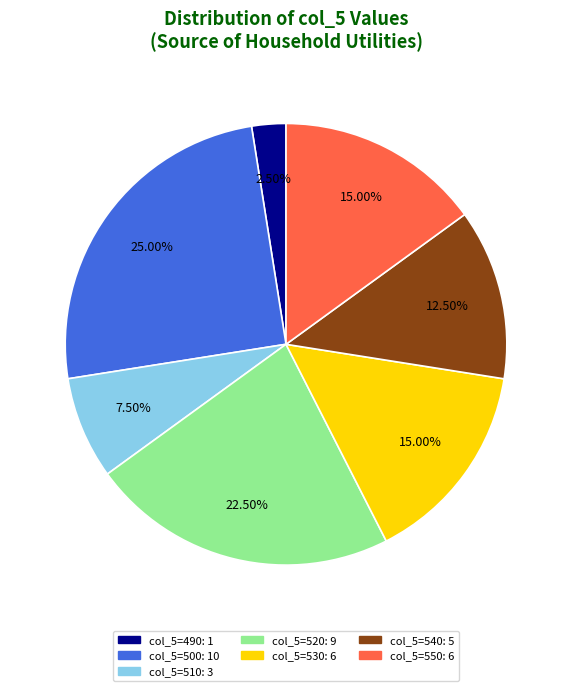

Does any single category account for the majority?

No